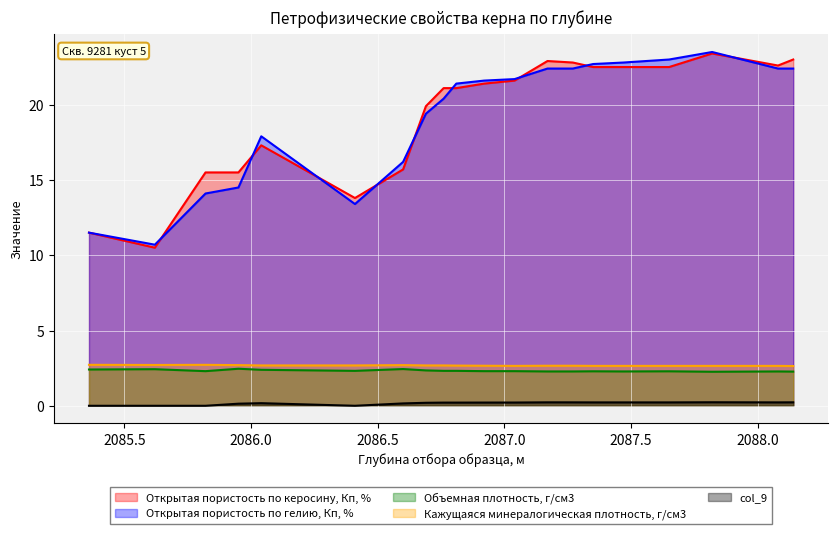

What is the total value across all series at 2087.17?

50.5